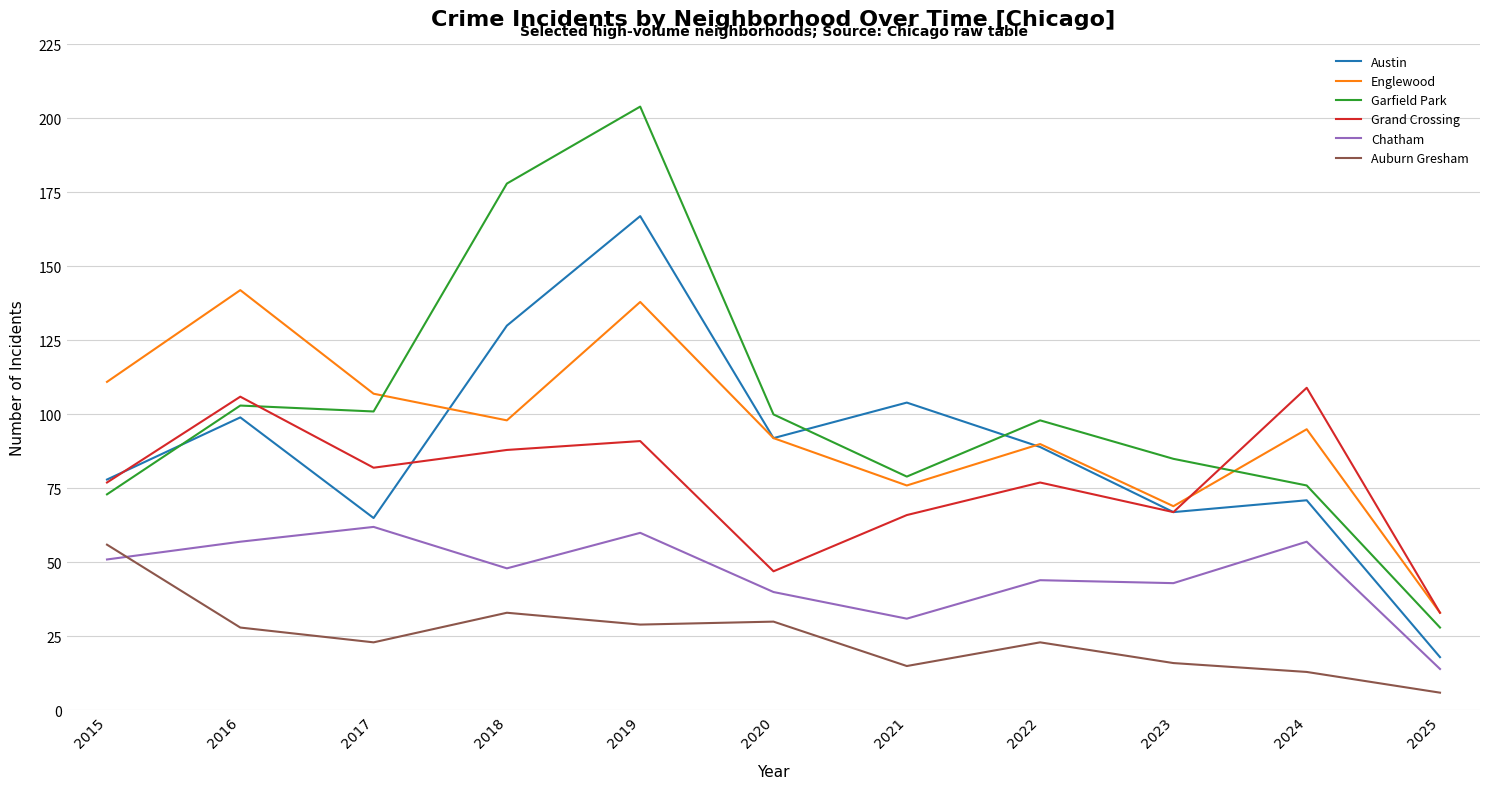

What is the total value across all series at 2016?

535